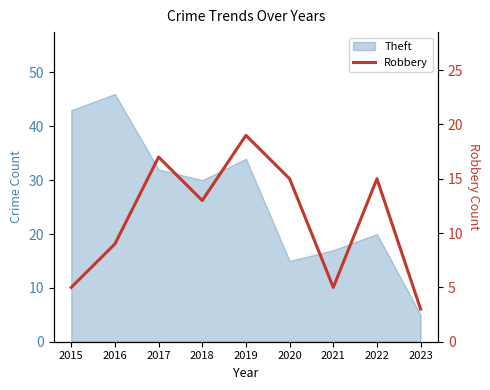

Does the chart have visible grid lines?

No